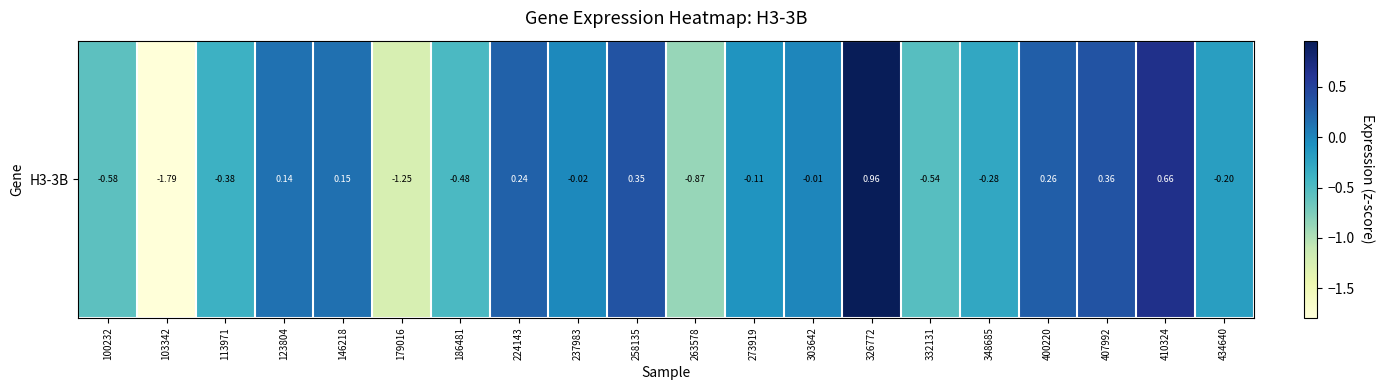

What is the approximate value at 348685?

-0.3